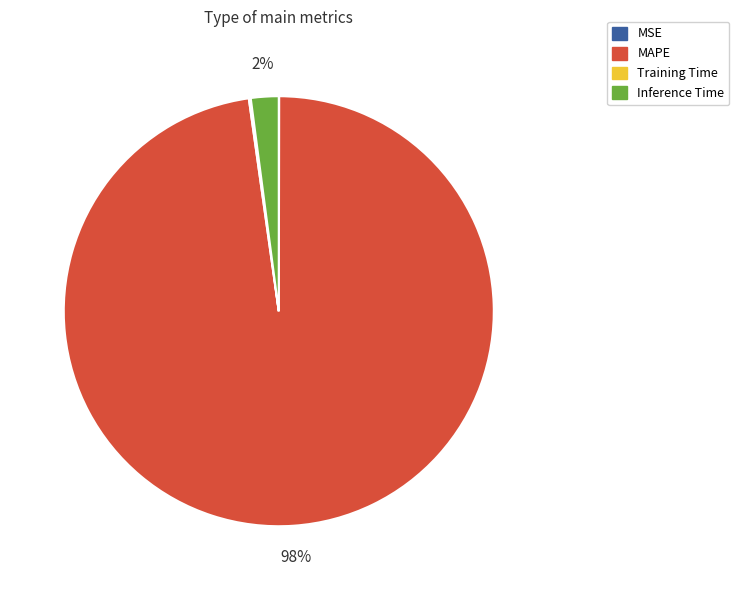

To the nearest percent, what is the average slice percentage?

25%